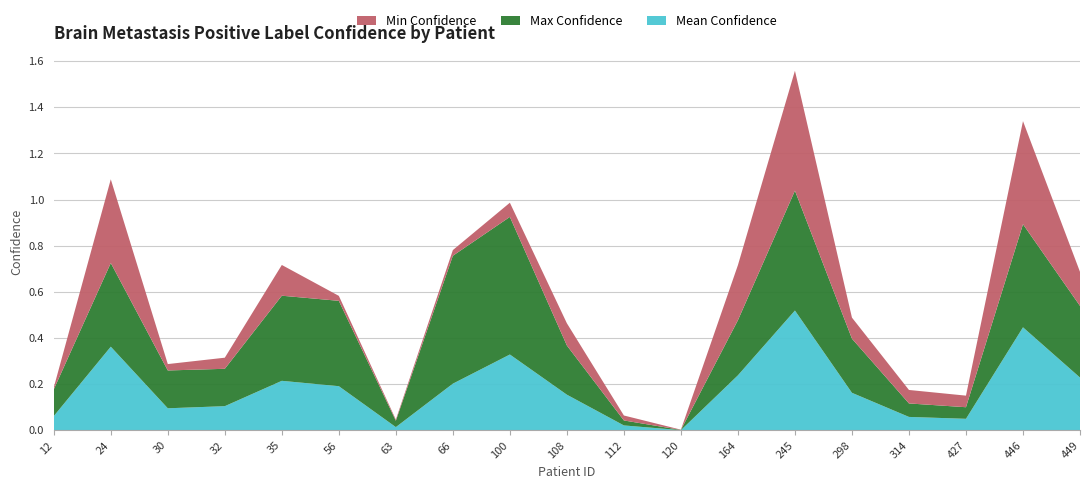

Reading right to left, list all the values displayed in this chart.

Max Confidence: 0.3	0.4	0.1	0.1	0.2	0.5	0.2	0.0	0.0	0.2	0.6	0.6	0.0	0.4	0.4	0.2	0.2	0.4	0.1
Min Confidence: 0.1	0.4	0.1	0.1	0.1	0.5	0.2	0.0	0.0	0.1	0.1	0.0	0.0	0.0	0.1	0.0	0.0	0.4	0.0
Mean Confidence: 0.2	0.4	0.1	0.1	0.2	0.5	0.2	0.0	0.0	0.2	0.3	0.2	0.0	0.2	0.2	0.1	0.1	0.4	0.1